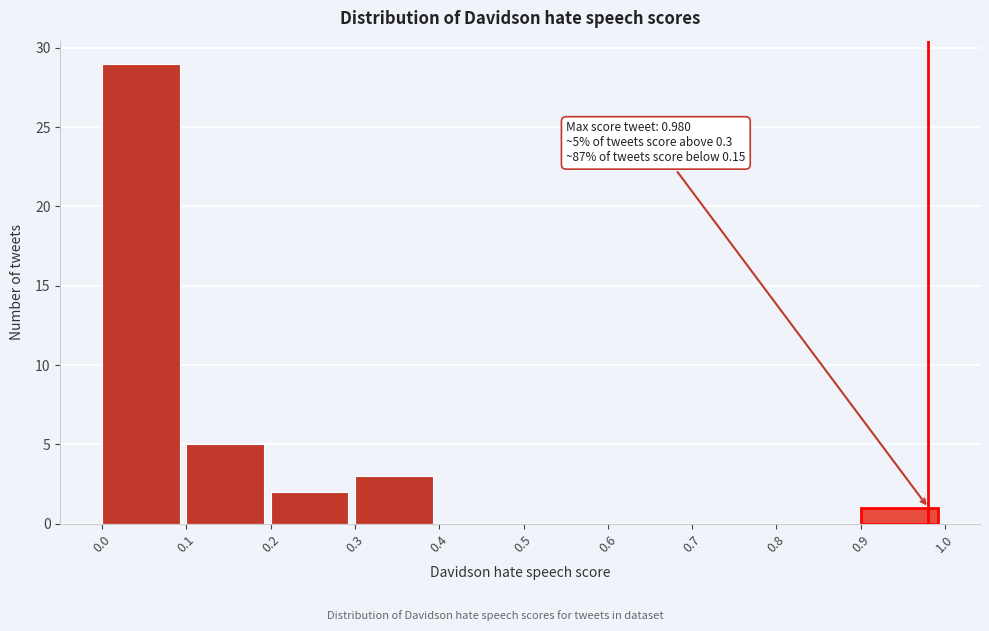

Over which range of the x-axis is the bar tallest?

0.0 to 0.1